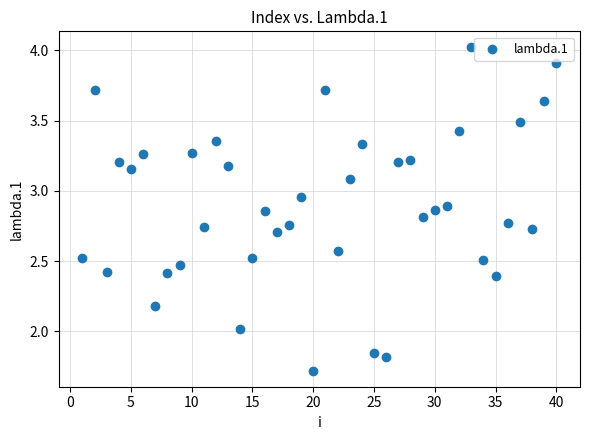

What is the range of X values (max minus min)?

39.0